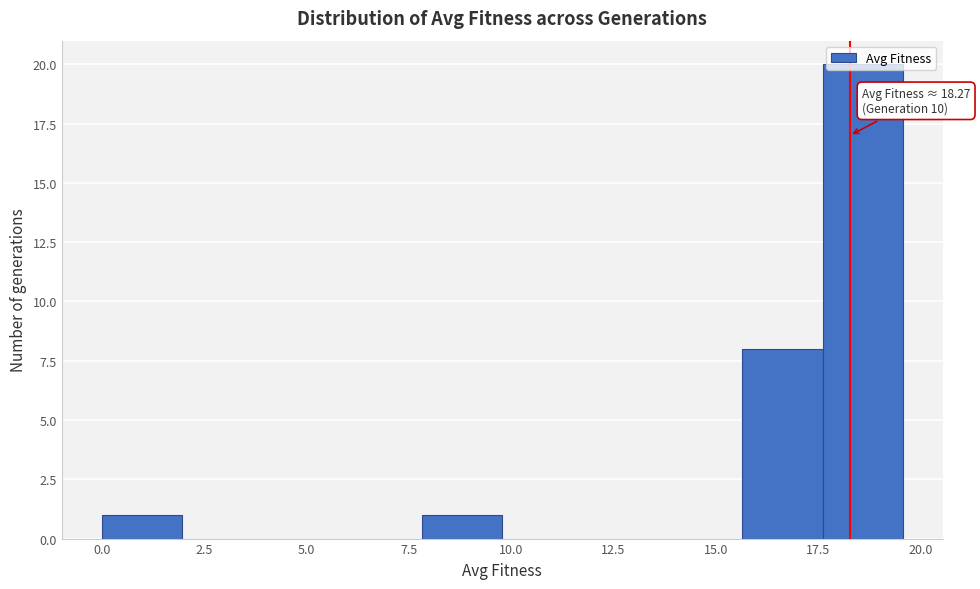

Around what value on the x-axis is the tallest bar? Give the approximate position of its centre, as read against the axis.

18.5